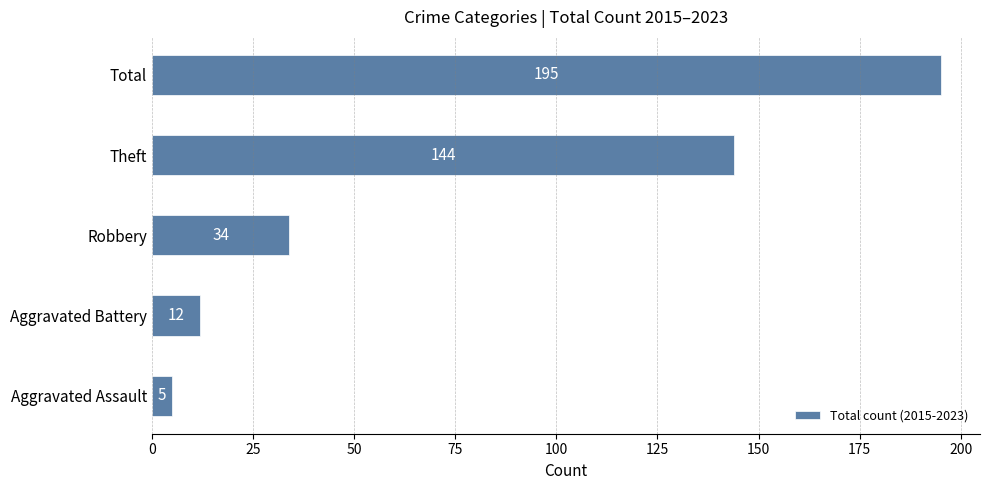

Are the bars grouped side by side (vs. stacked)?

No